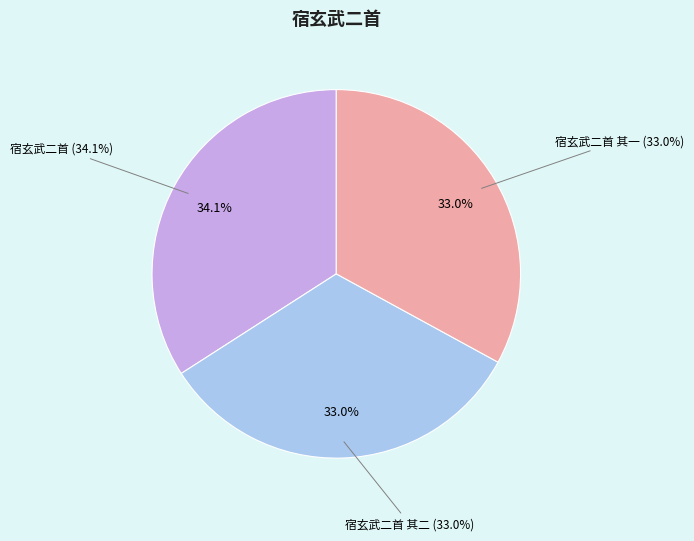

What portion of the pie excludes 宿玄武二首 其一?

67.0%